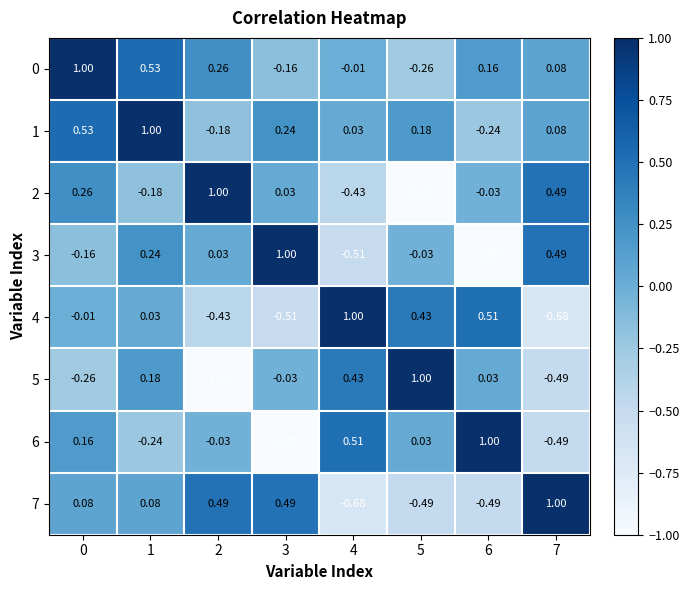

Is the value of 4 at 0 greater than the value of 3 at 1?

No